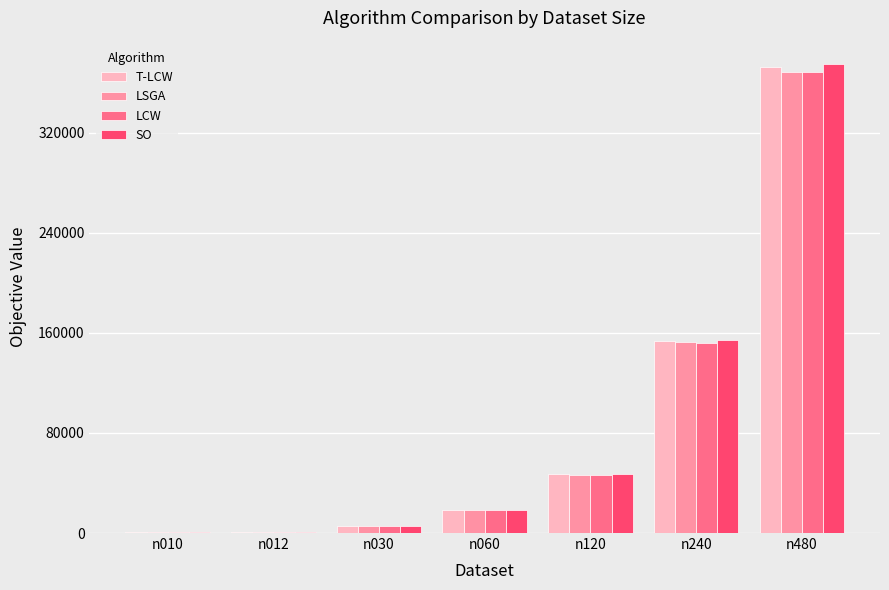

Where is SO nearest to the value 187831?

n240